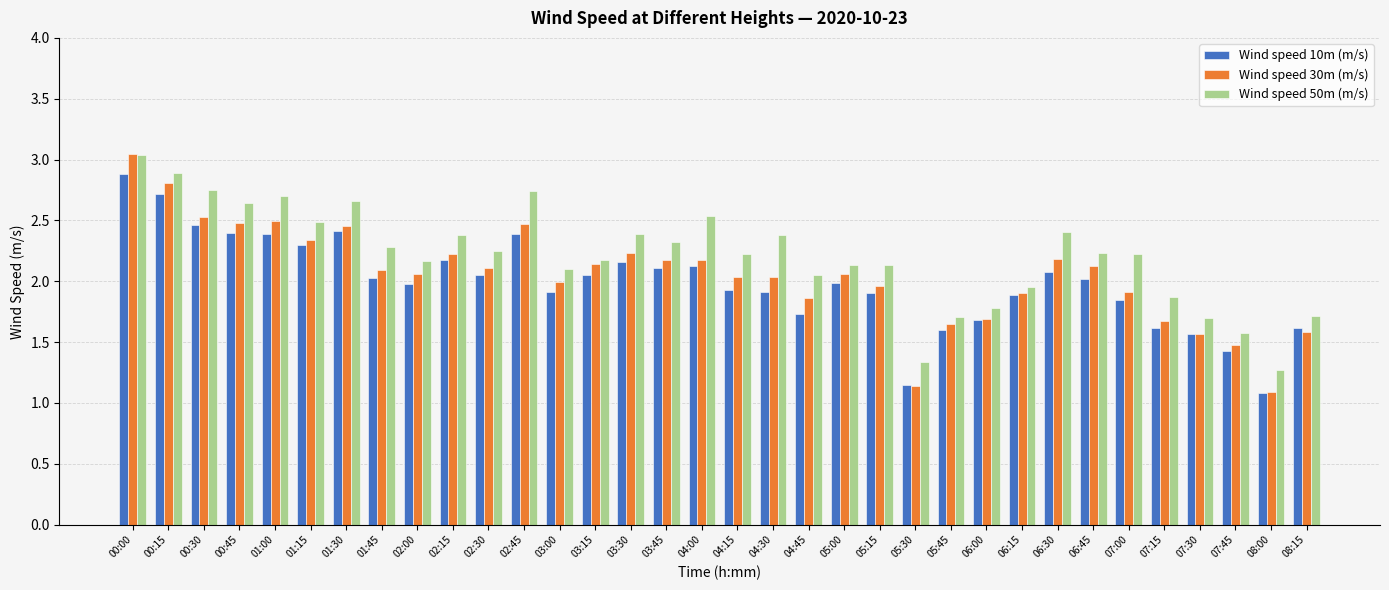

At which category is the sum across all series the highest?

00:00